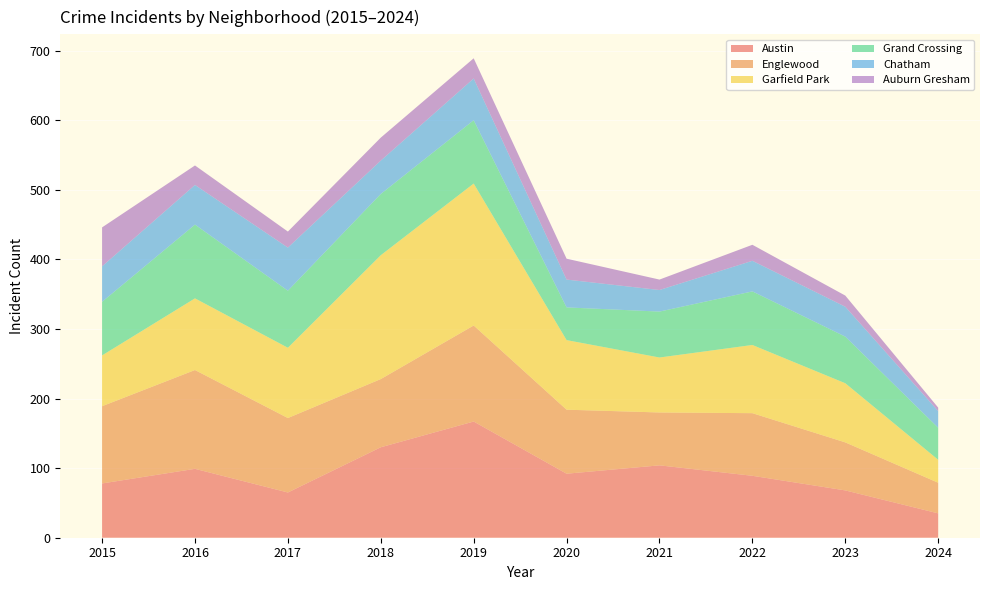

Reading left to right, list all the values displayed in this chart.

Austin: 2015=78	2016=99	2017=65	2018=130	2019=167	2020=92	2021=104	2022=89	2023=68	2024=35
Englewood: 2015=111	2016=142	2017=107	2018=98	2019=138	2020=92	2021=76	2022=90	2023=69	2024=44
Garfield Park: 2015=73	2016=103	2017=101	2018=178	2019=204	2020=100	2021=79	2022=98	2023=85	2024=33
Grand Crossing: 2015=77	2016=106	2017=82	2018=88	2019=91	2020=47	2021=66	2022=77	2023=67	2024=46
Chatham: 2015=51	2016=57	2017=62	2018=48	2019=60	2020=40	2021=31	2022=44	2023=43	2024=24
Auburn Gresham: 2015=56	2016=28	2017=23	2018=33	2019=29	2020=30	2021=15	2022=23	2023=16	2024=5